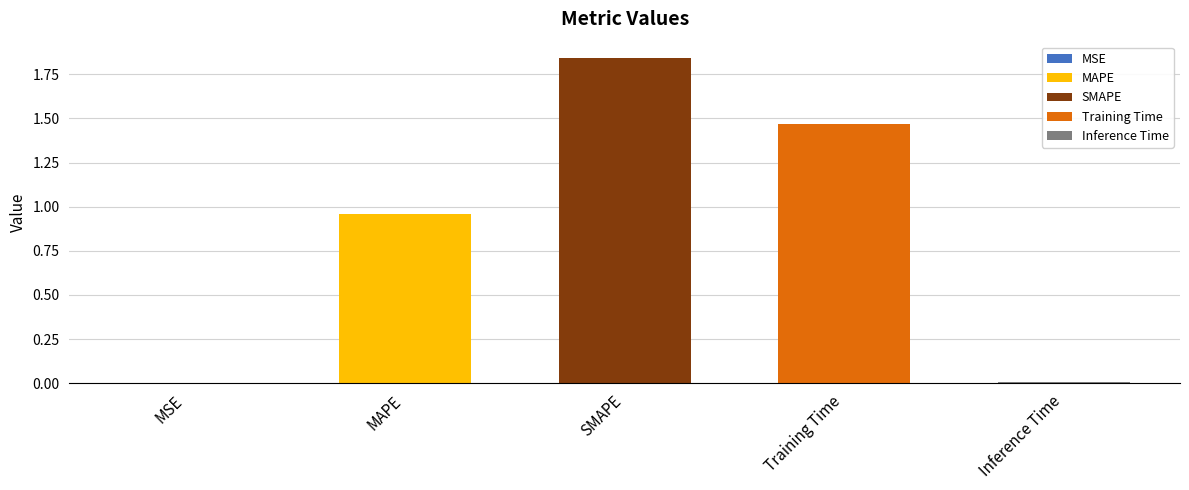

What is the difference between the second highest and minimum values?

1.5